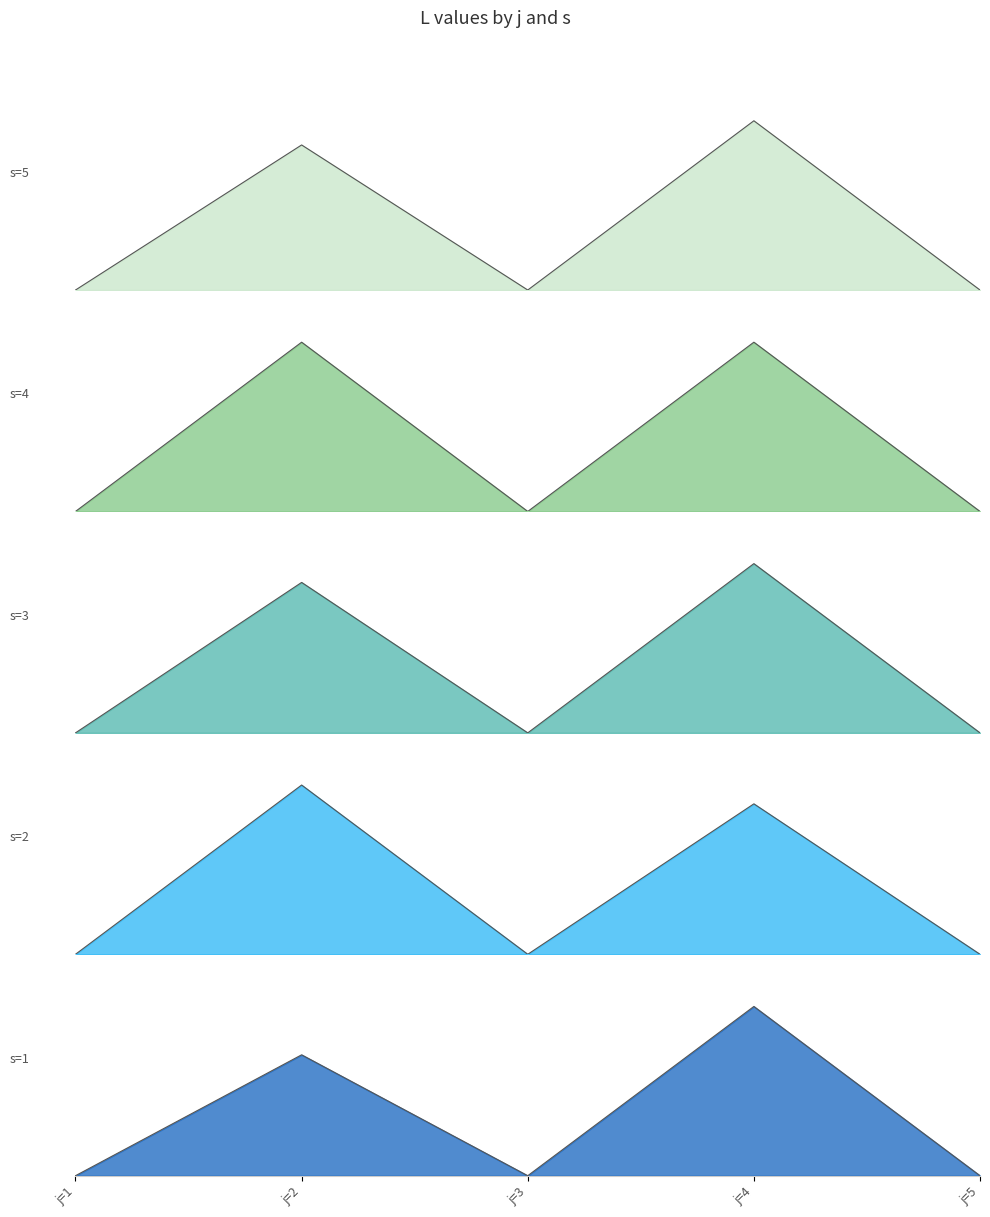

What is the difference between the s=3_line values at j=5 and j=4?

9